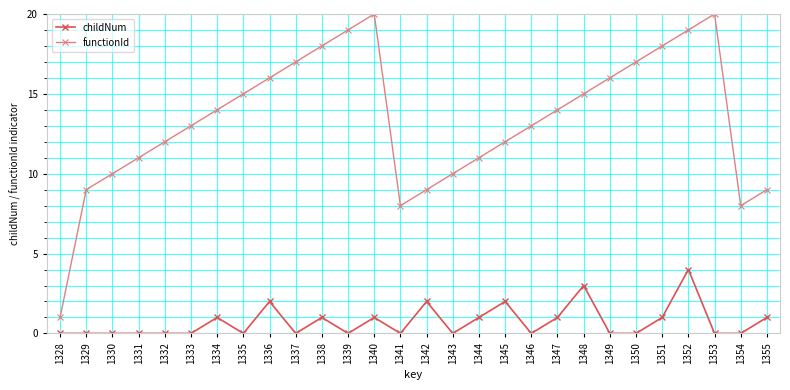

What is the difference between the highest and lowest values at 1348?

12